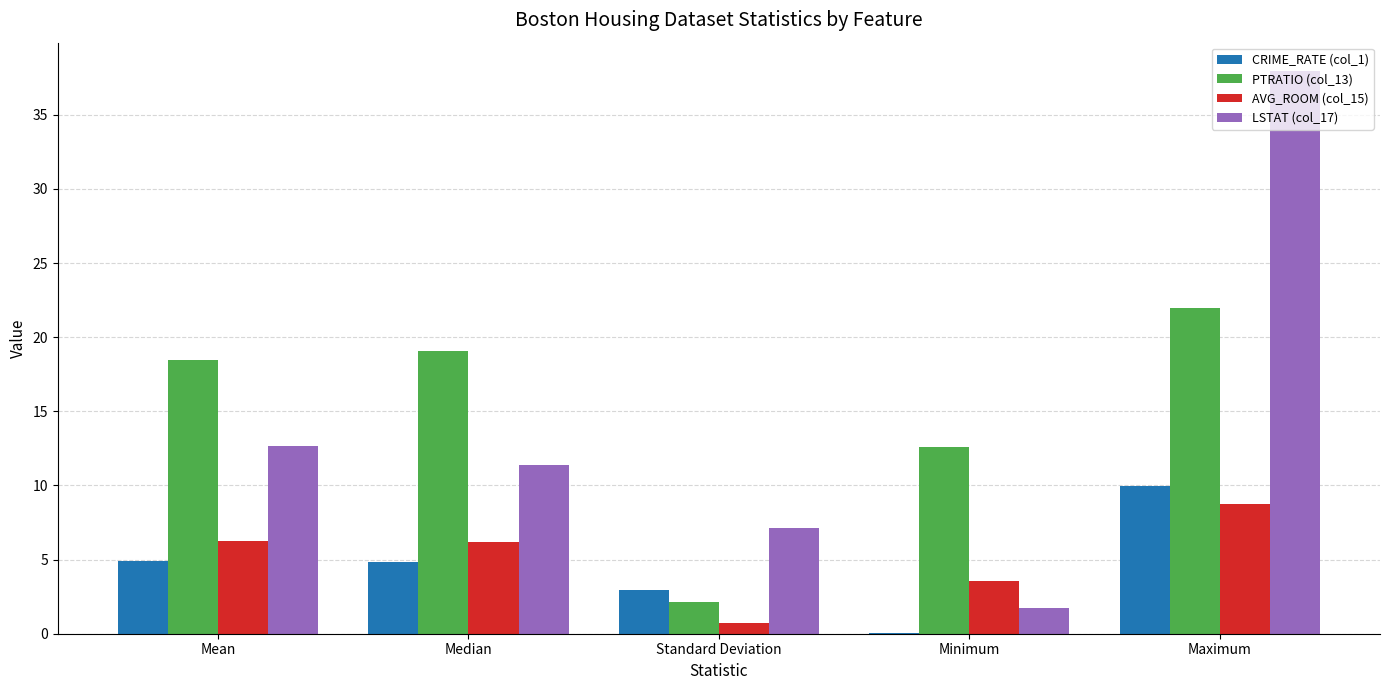

The value of LSTAT (col_17) at Standard Deviation is 7.1. True or false?

True